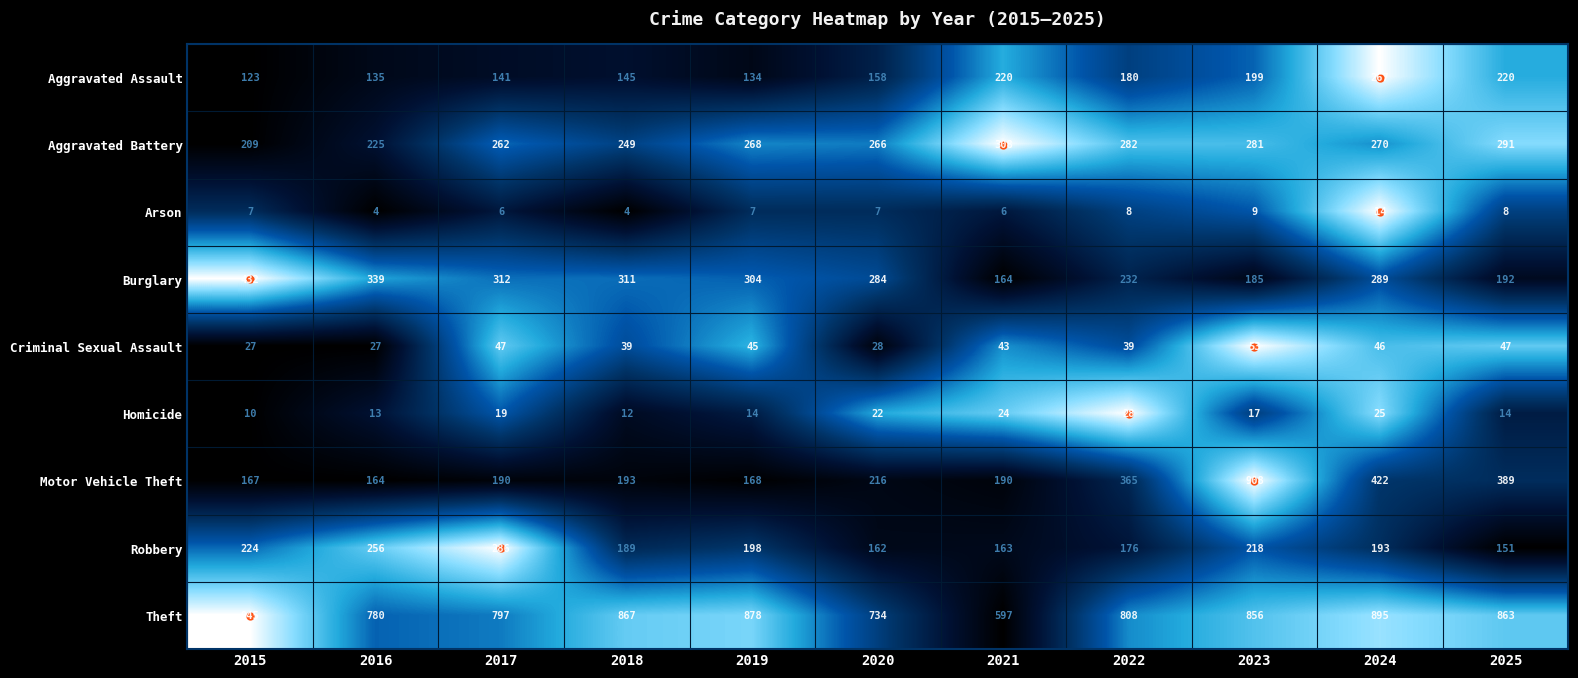

How many categories are shown in the chart?

11